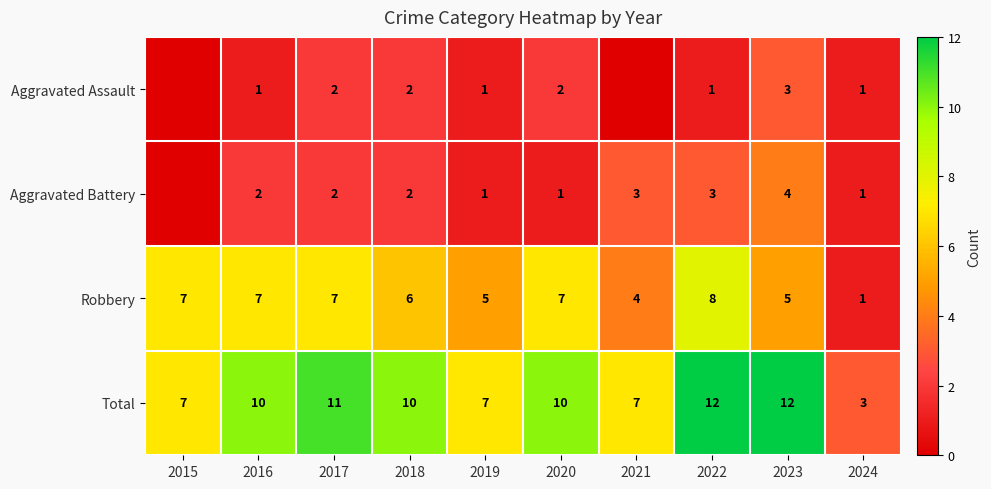

The Total series shows 10 at 2016. True or false?

True